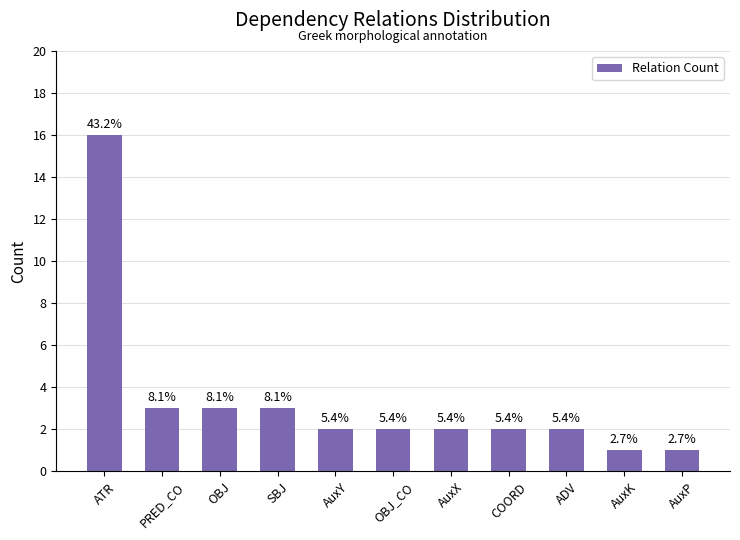

Does the chart contain any negative values?

No